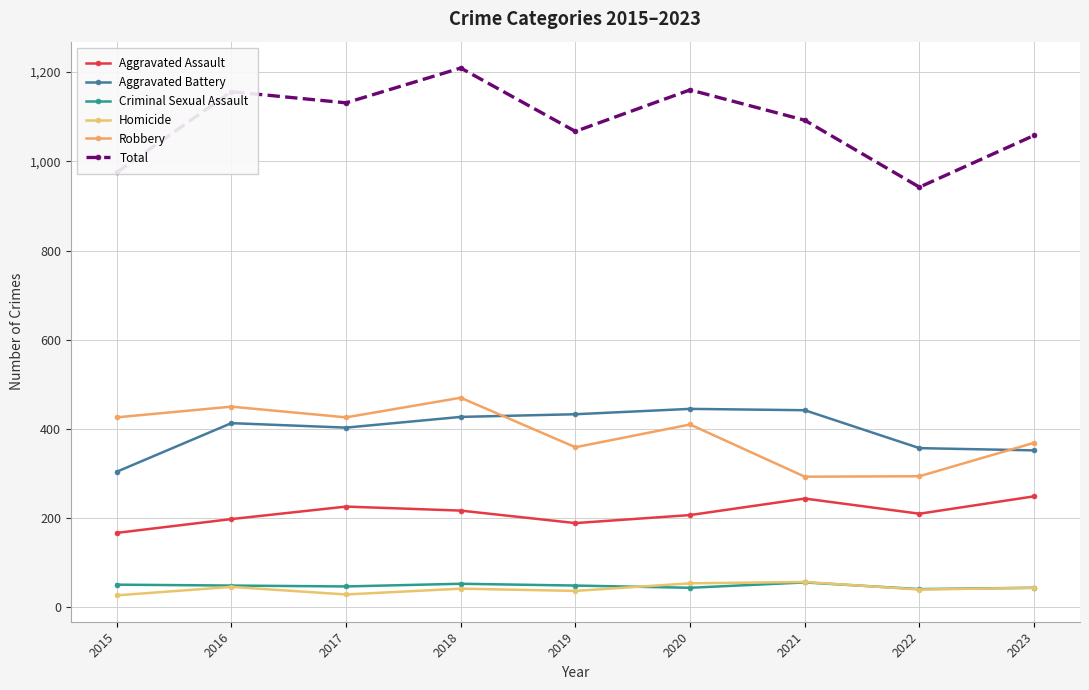

What is the highest value of the Criminal Sexual Assault series?

56